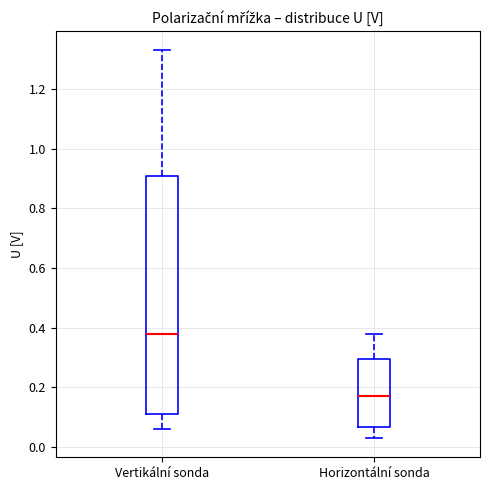

Where does the median line of the box for Horizontální sonda sit on the y-axis? The values are not printed on the chart, so give them approximately, as read against the axis.

0.18